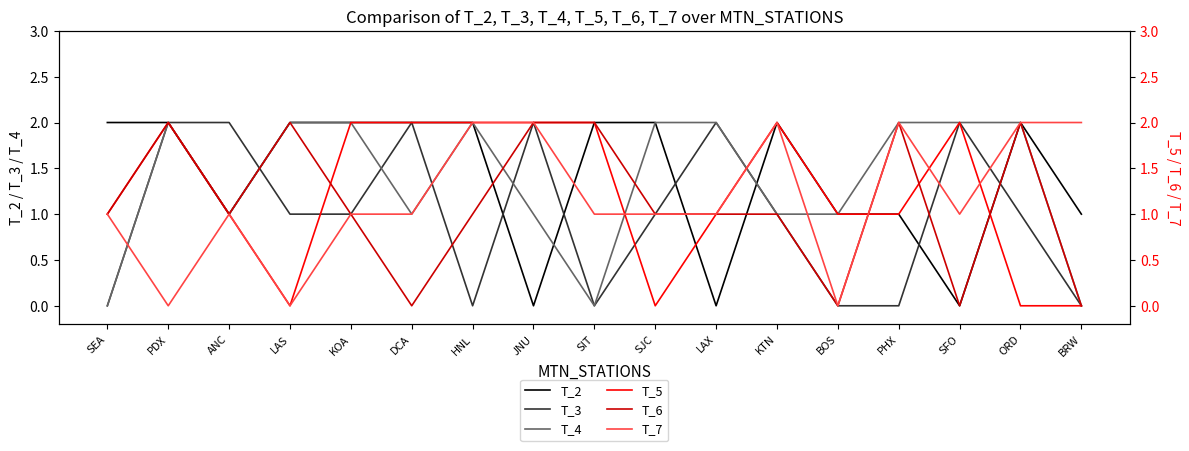

Which category has the lowest value in the T_3 series?

SEA